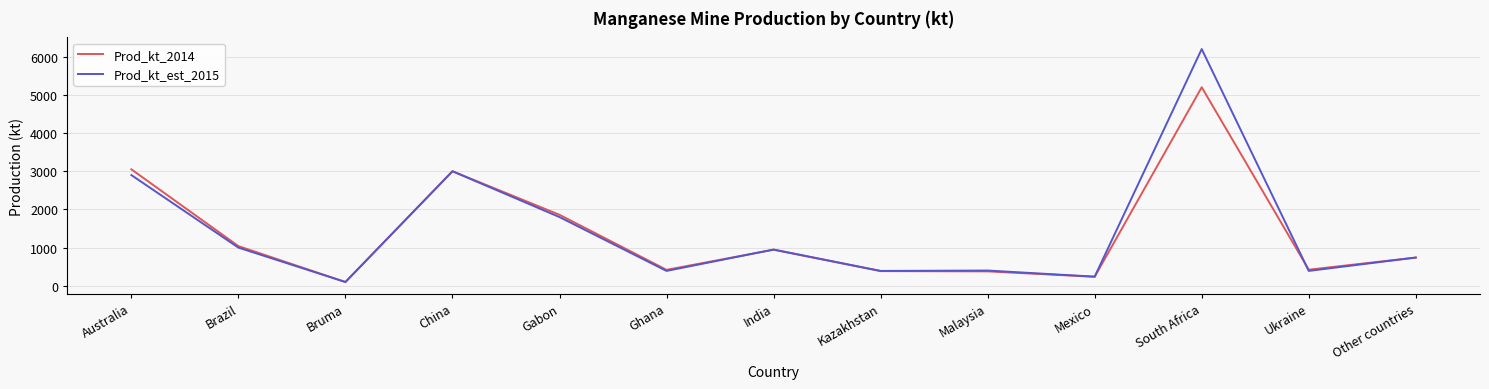

Between Brazil and Other countries, which series saw the biggest shift?

Prod_kt_2014